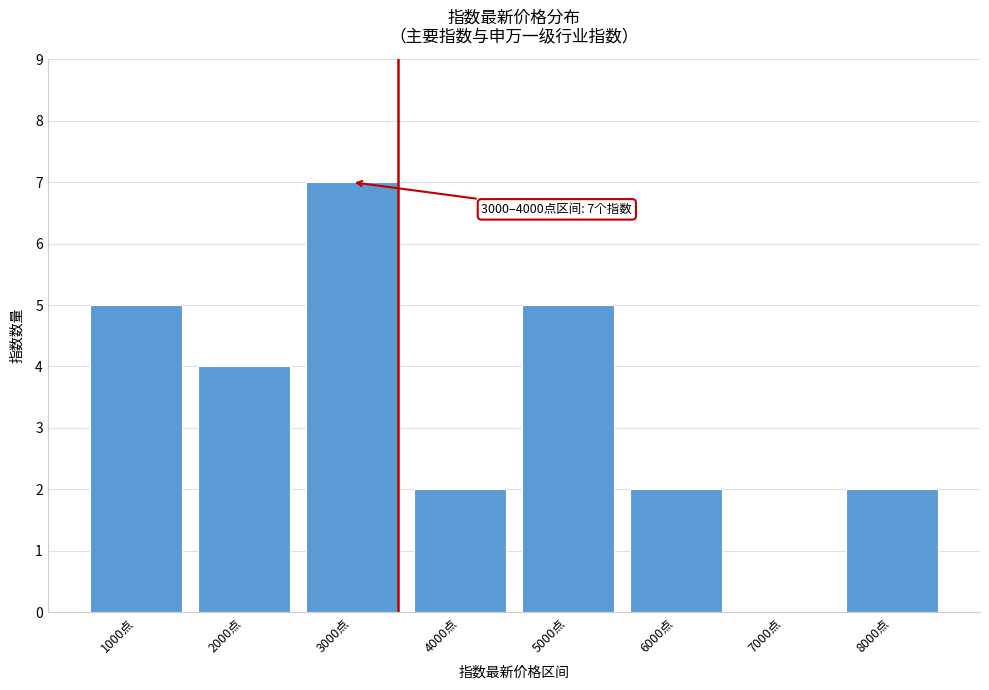

Reading left to right, transcribe all the data shown in this chart.

1000点=5	2000点=4	3000点=7	4000点=2	5000点=5	6000点=2	7000点=0	8000点=2